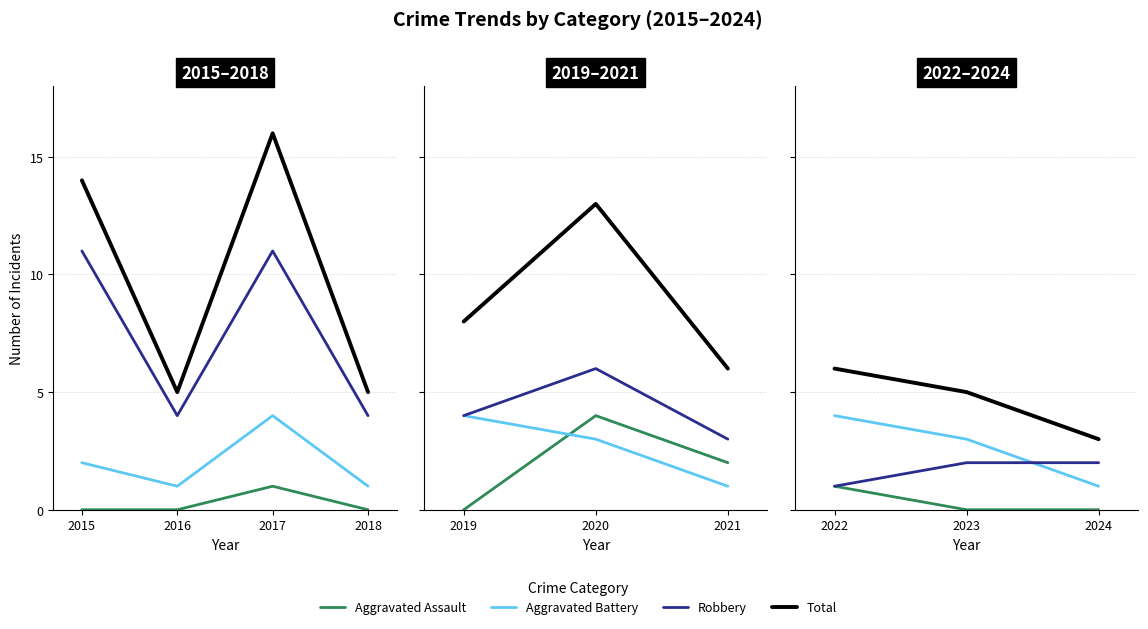

Does the chart have visible grid lines?

Yes